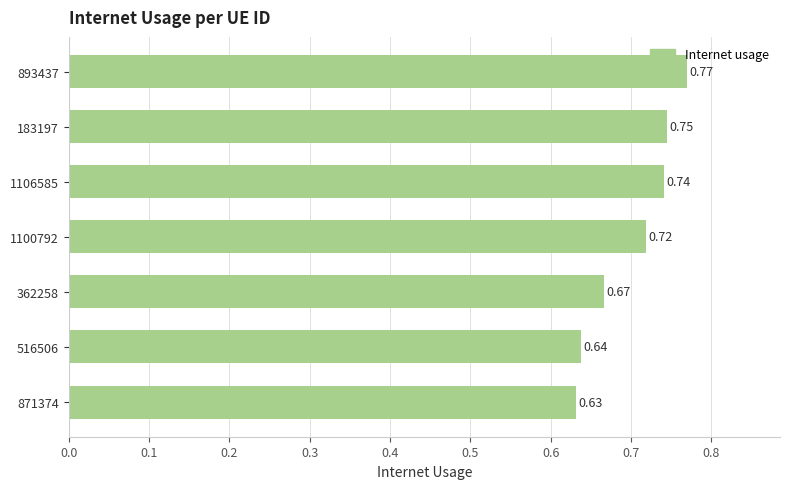

What is the sum of all values?

4.9